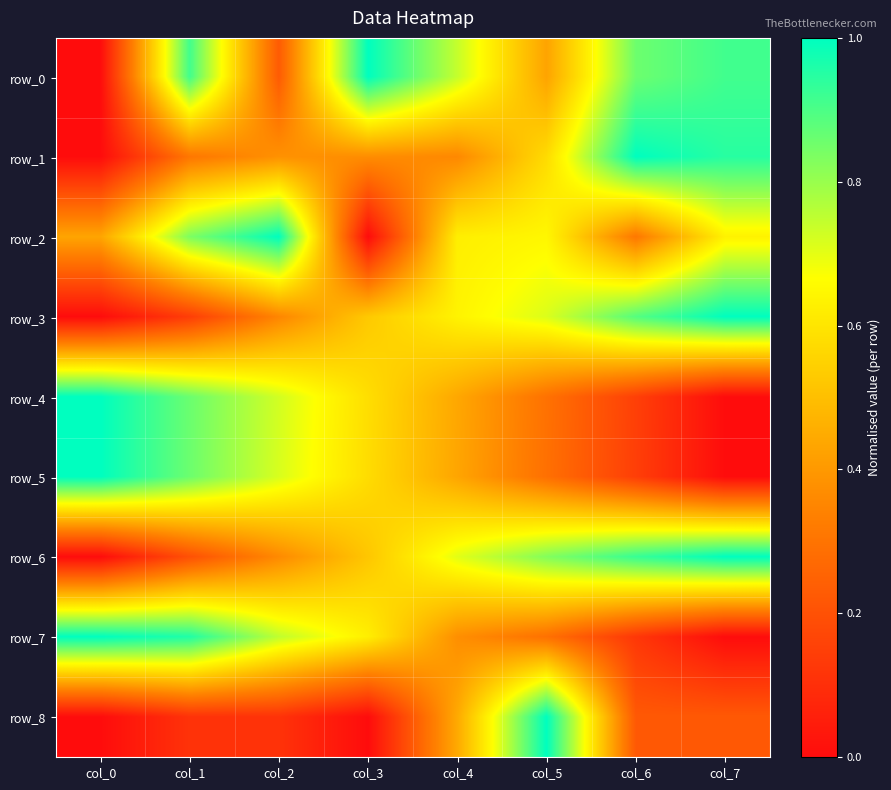

What is the average value of the row_7 series?

0.5